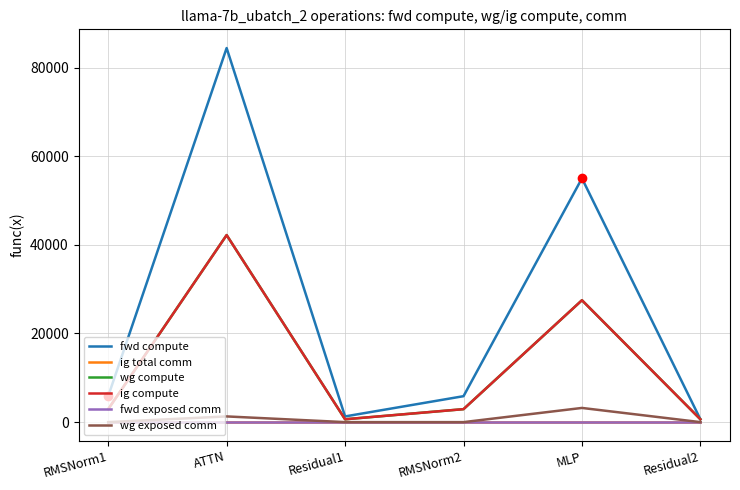

At which category is the sum across all series the highest?

ATTN